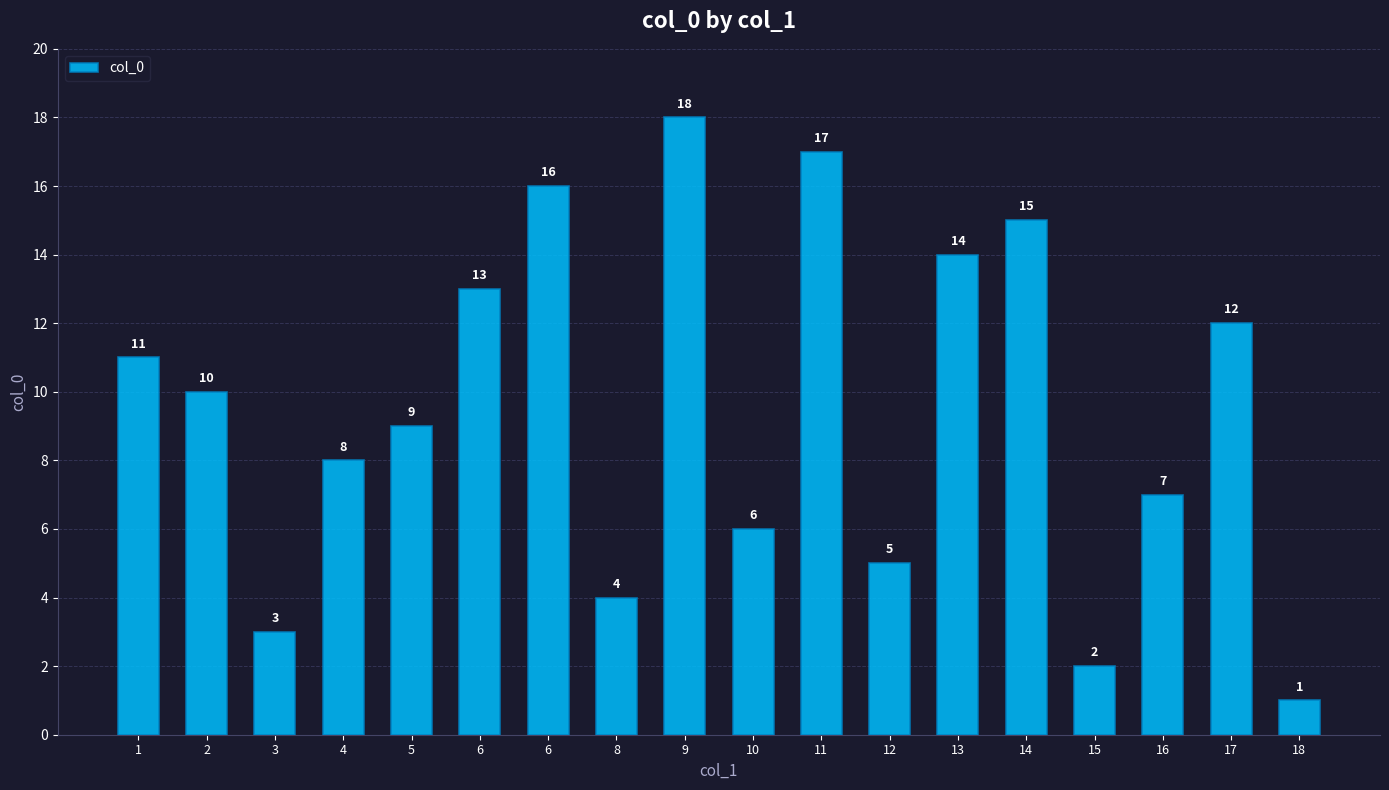

At which category does the chart reach its peak across all series?

9